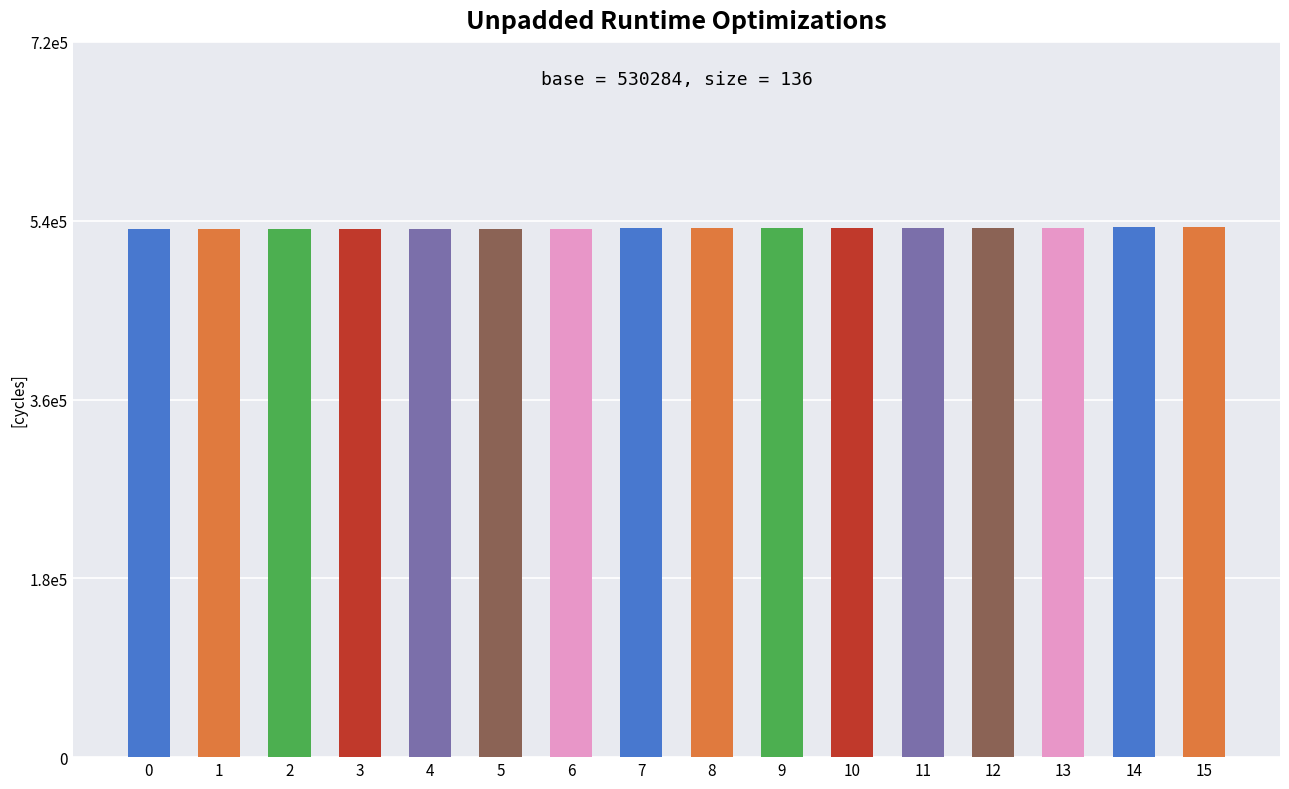

Reading left to right, extract all data points from this chart.

0=530284	1=530420	2=530556	3=530692	4=530828	5=530964	6=531100	7=531236	8=531372	9=531508	10=531644	11=531780	12=531916	13=532052	14=532188	15=532324